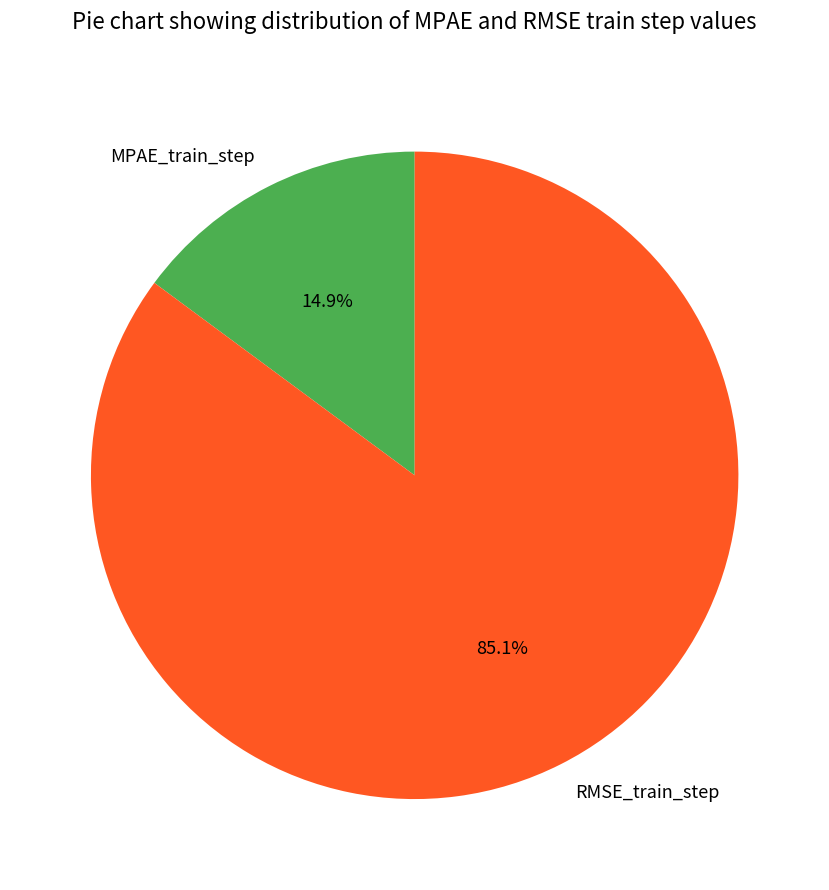

Between RMSE_train_step and MPAE_train_step, which is larger?

RMSE_train_step